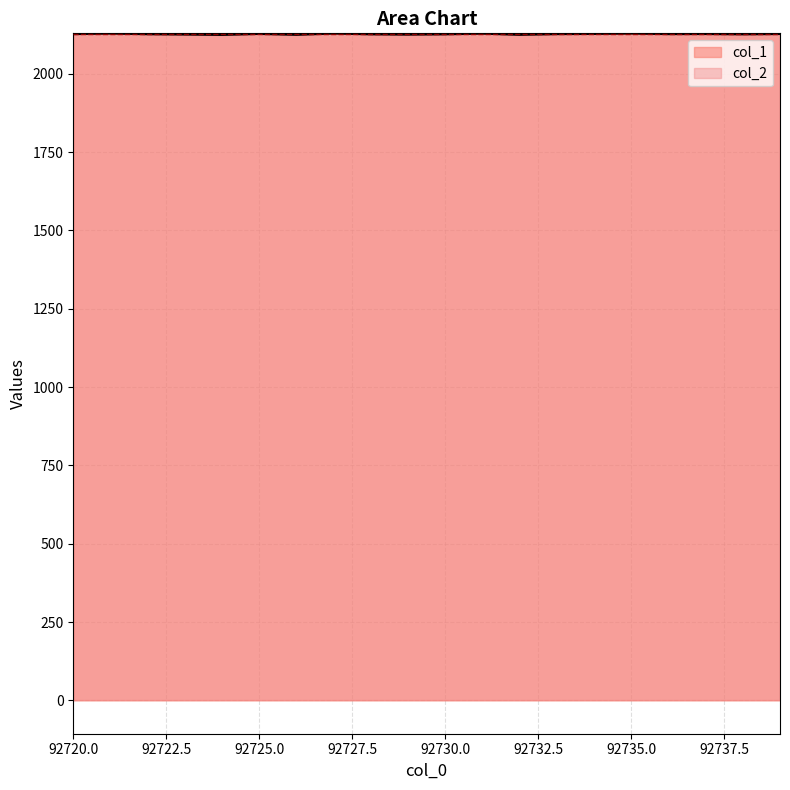

How many points are higher than both their immediate neighbors (excluding endpoints)?

6